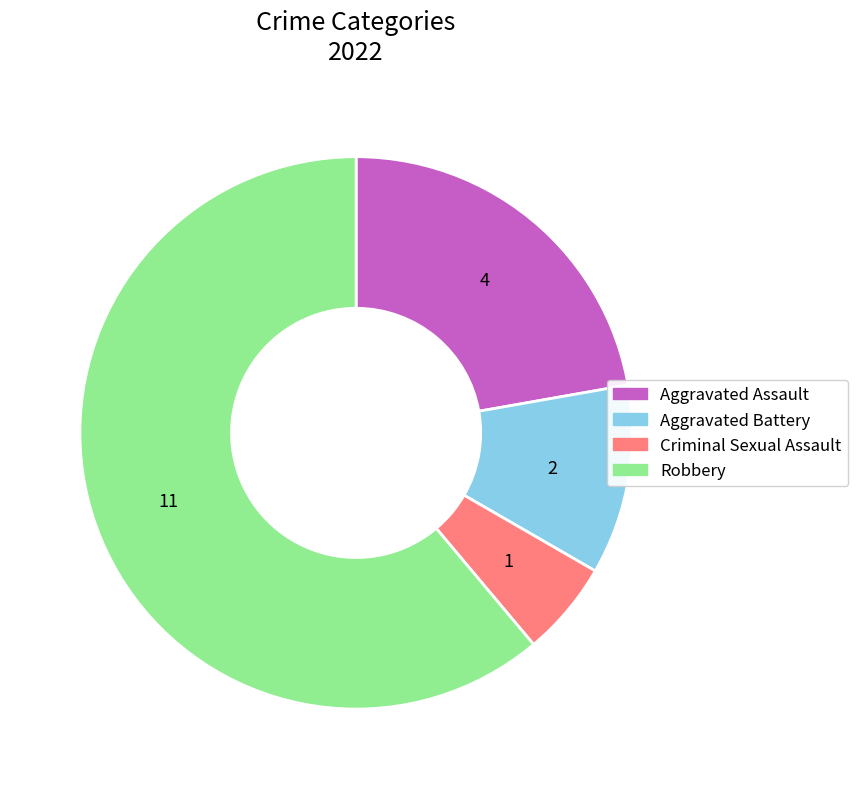

What is the smallest slice in the pie chart?

Criminal Sexual Assault